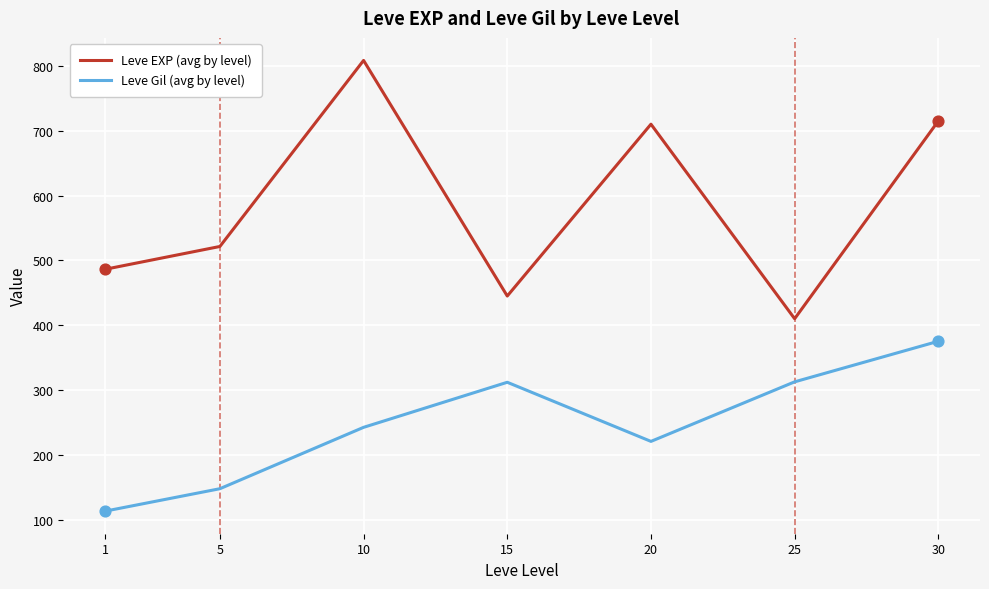

Which series changed the most between 1 and 20?

Leve EXP (avg by level)